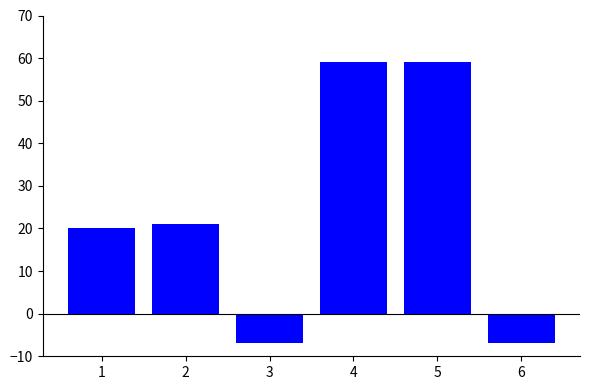

What is the change in value from 2 to 4?

+38